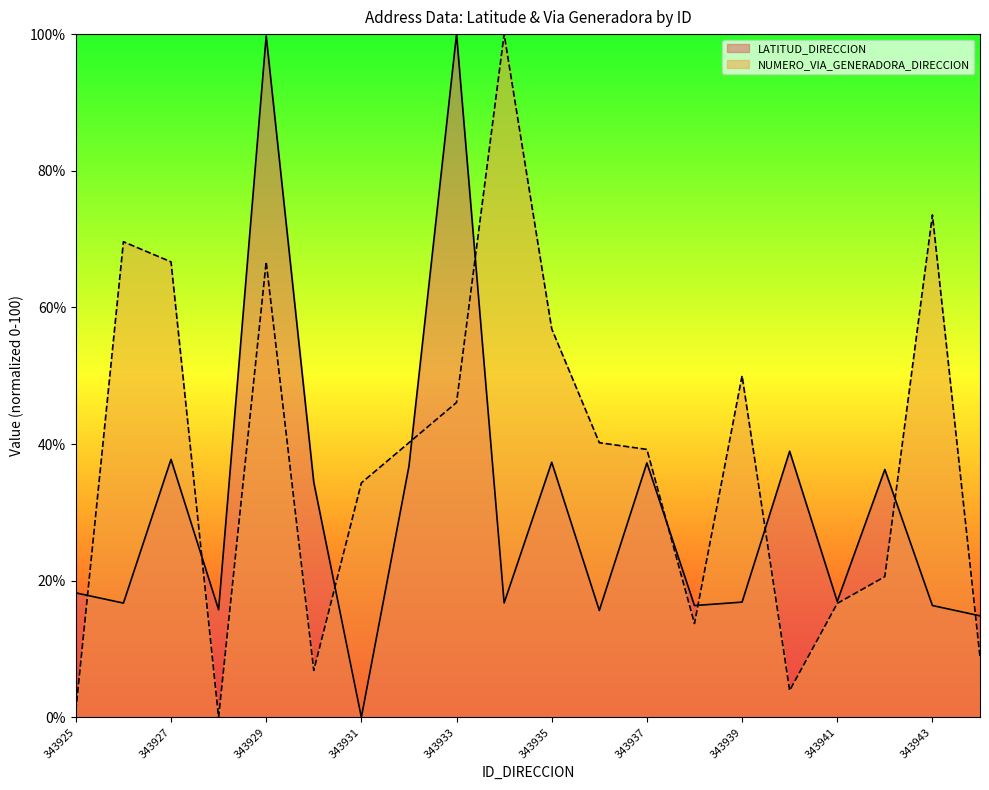

Which category has the highest value across all series?

343933